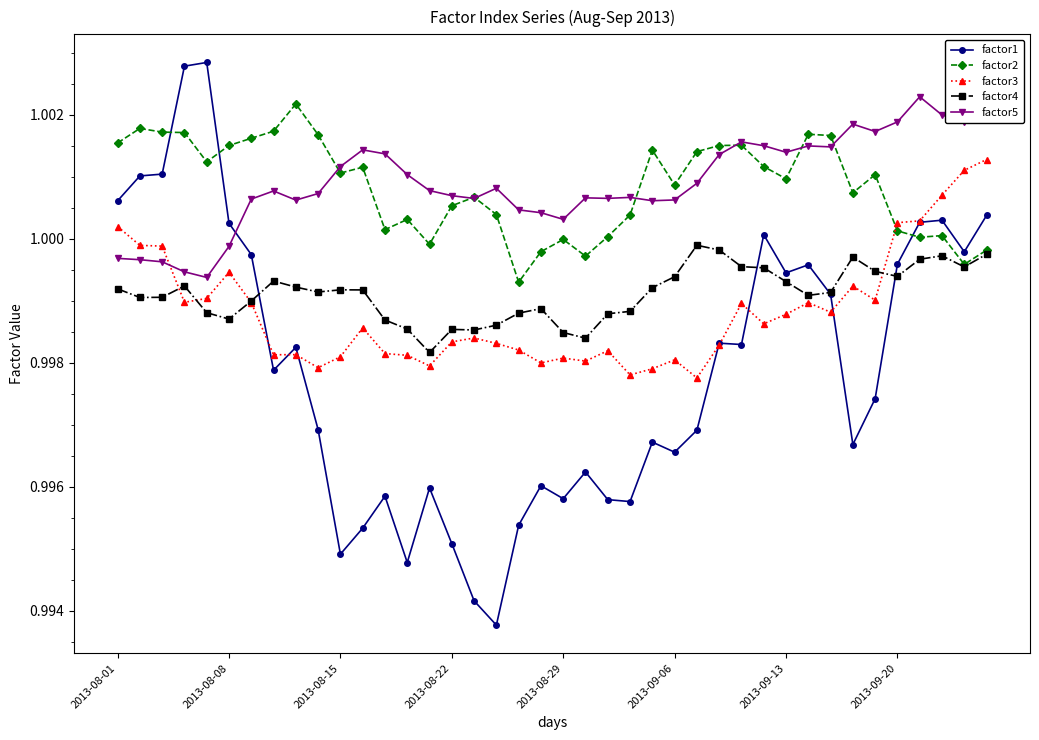

True or false: factor1 has more than 2 interior local peaks.

True